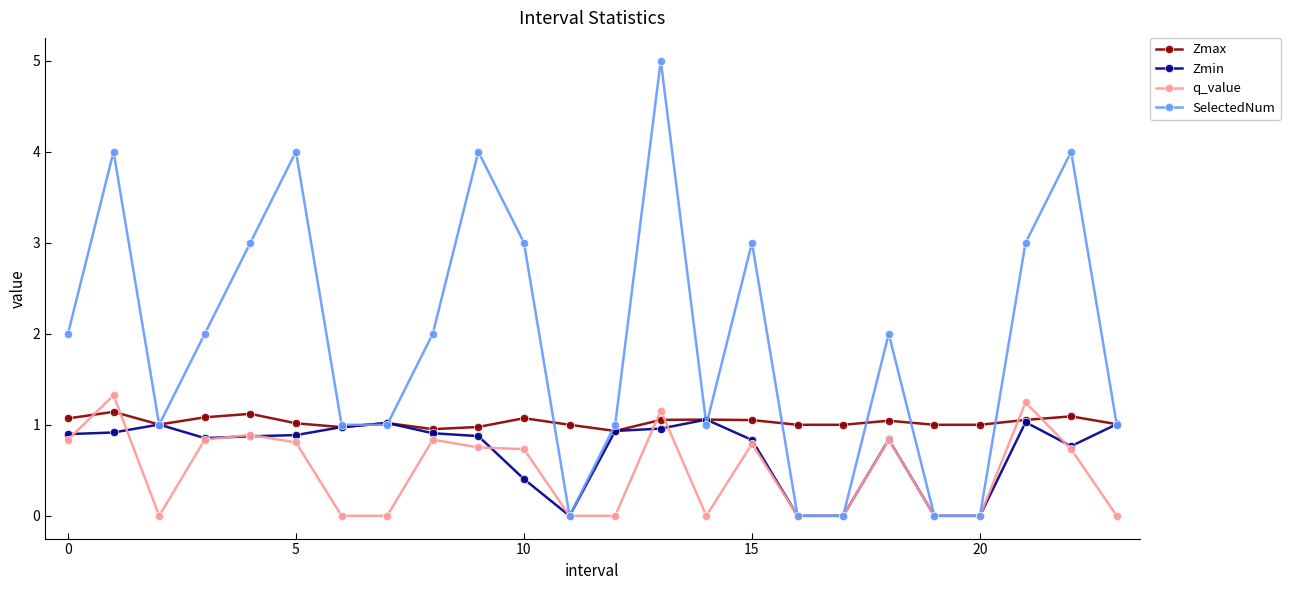

True or false: Zmin has more than 2 points higher than both neighbors.

True